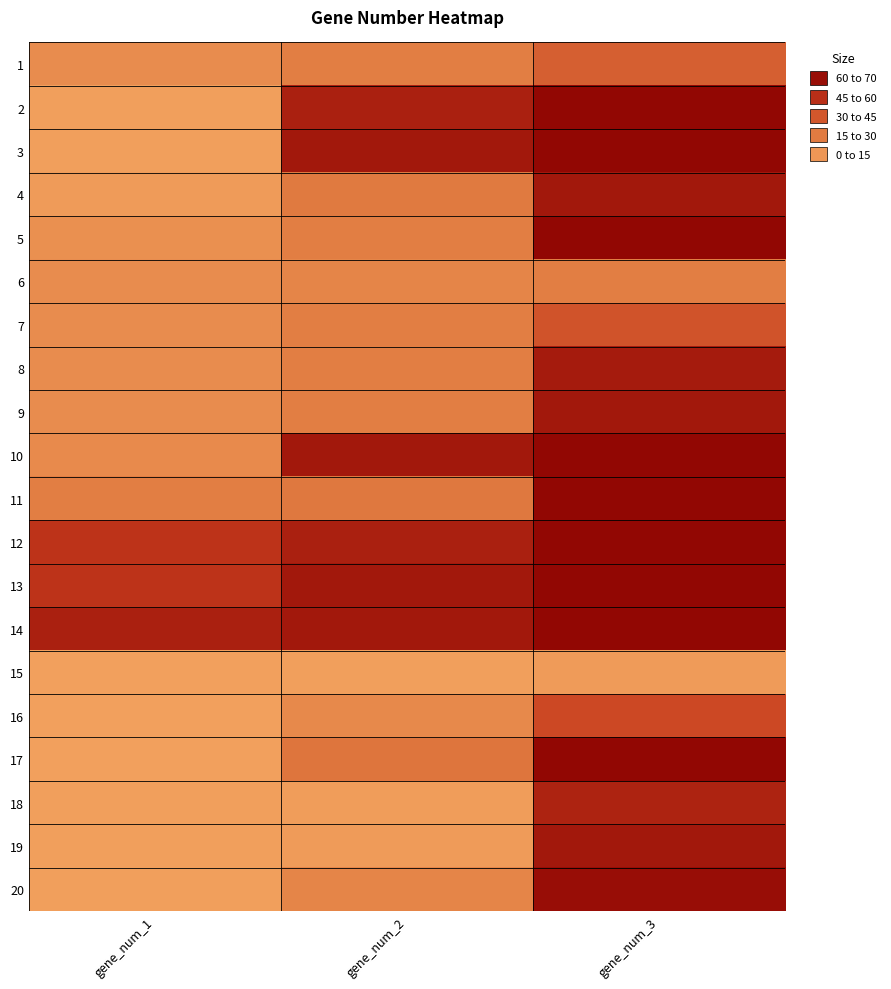

What is the greatest value displayed?

67